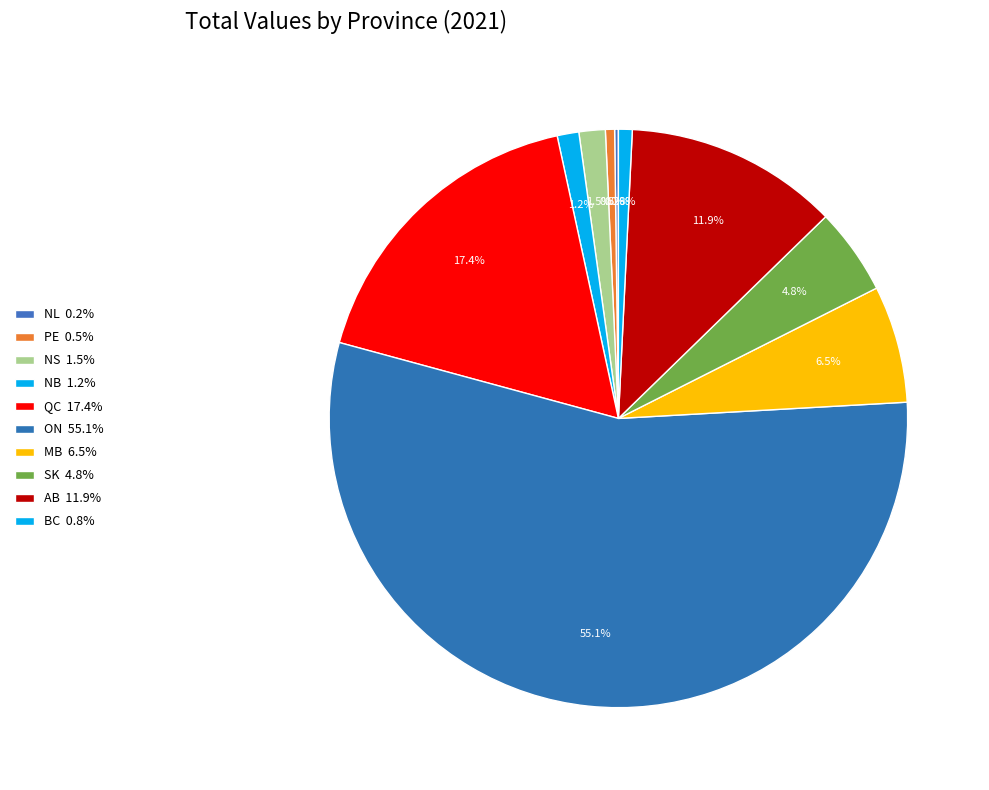

True or false: NL accounts for 13% of the total.

False